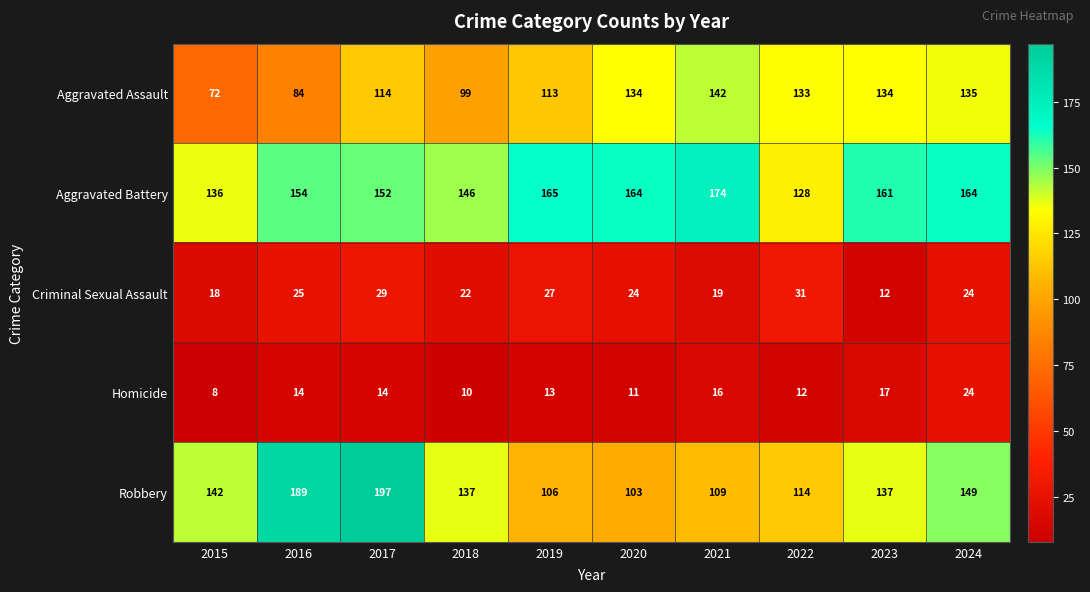

At which category does the chart reach its peak across all series?

2017